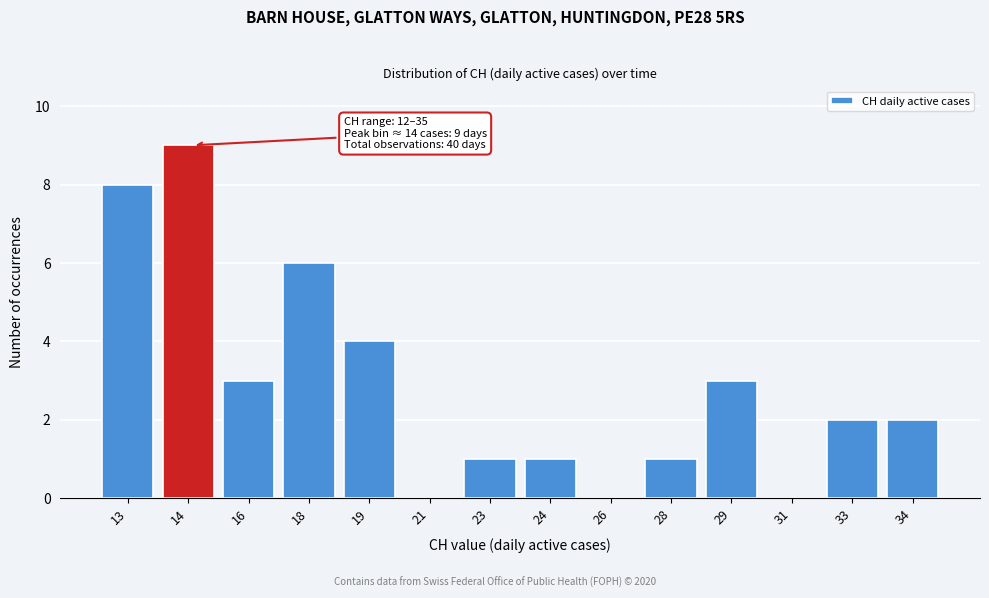

Reading left to right, what are all the values shown in this chart?

13=8	14=9	16=3	18=6	19=4	21=0	23=1	24=1	26=0	28=1	29=3	31=0	33=2	34=2